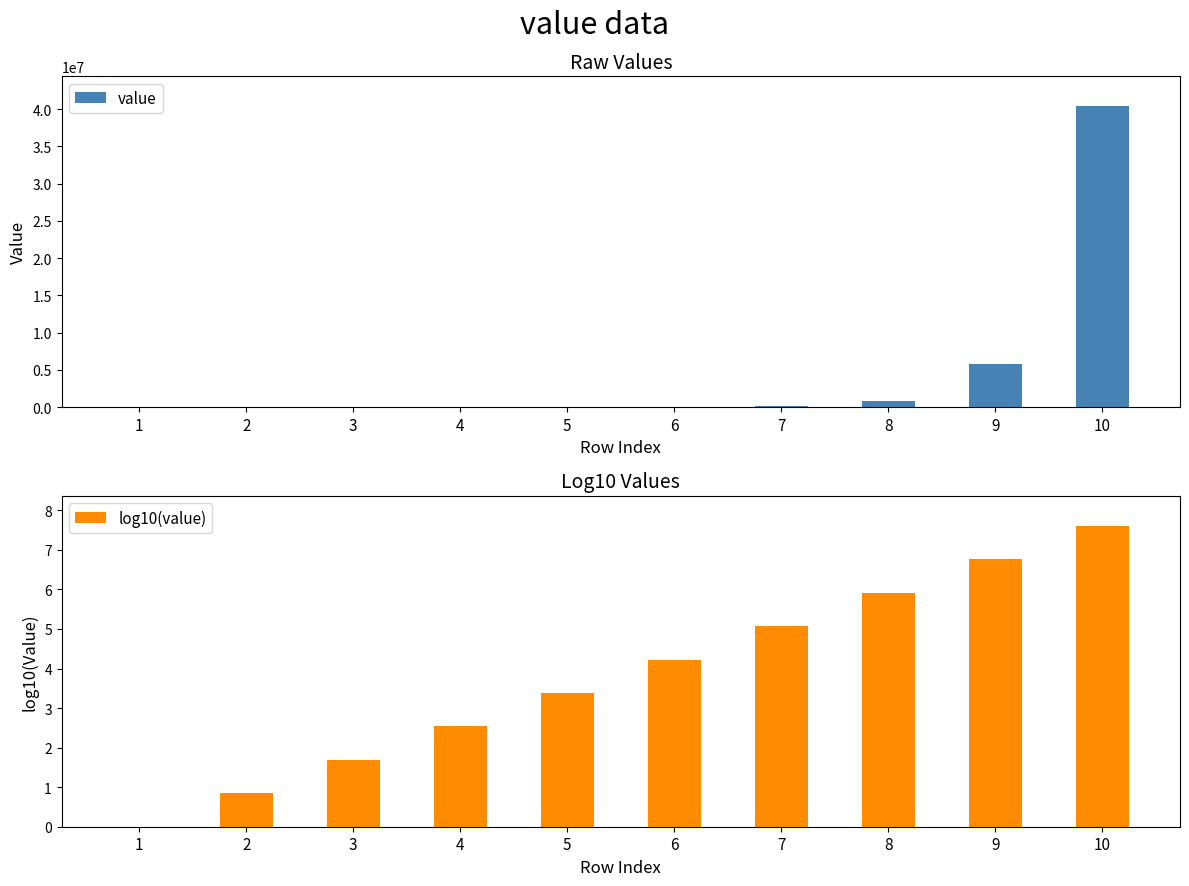

What is the spread (max minus min) of values at 4?

340.5